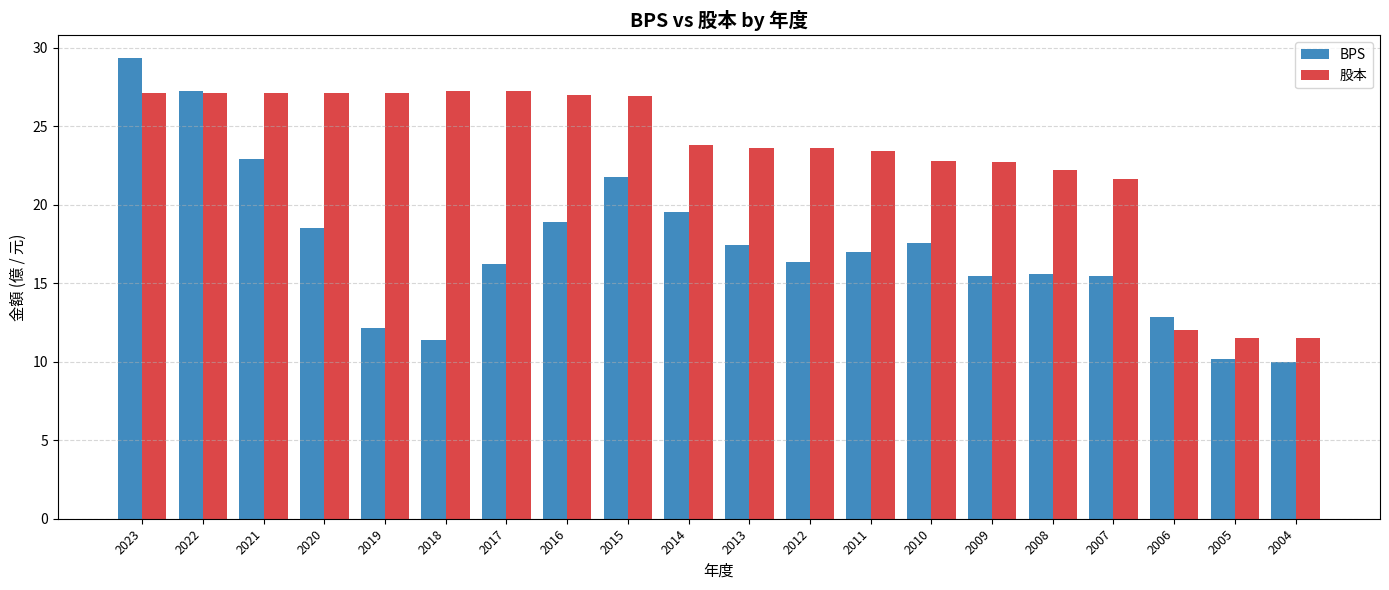

How many values in the BPS series exceed 16?

12